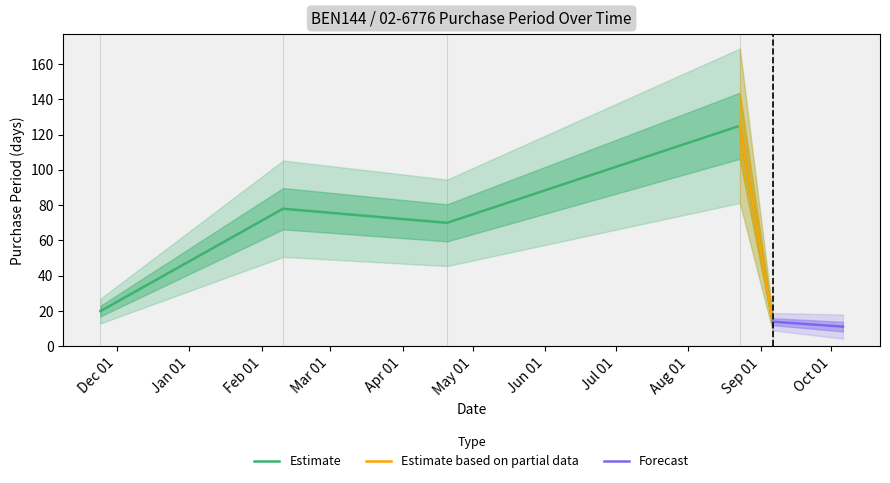

List the labels in order of value, largest first.

2016-08-23, 2016-02-10, 2016-04-20, 2015-11-24, 2016-09-06